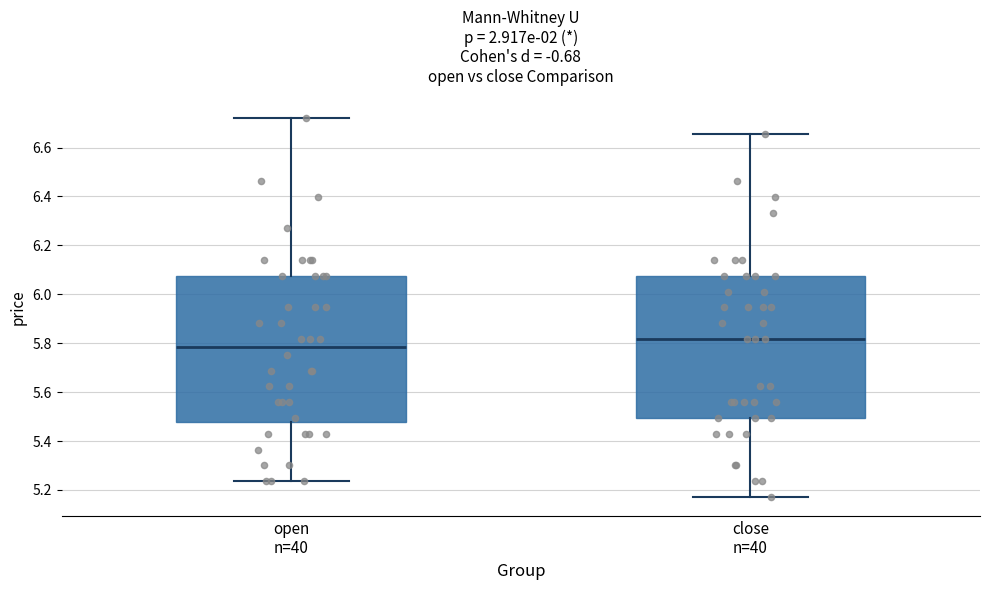

Where does the upper whisker of the box for close n=40 end on the y-axis? The values are not printed on the chart, so give them approximately, as read against the axis.

6.66